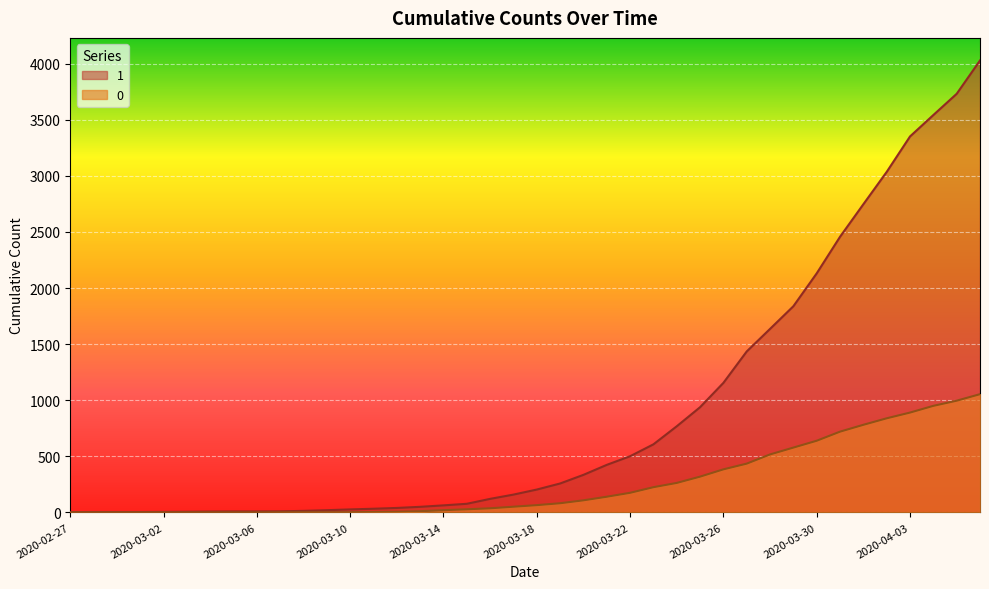

True or false: 1 and 0 intersect in this chart.

False